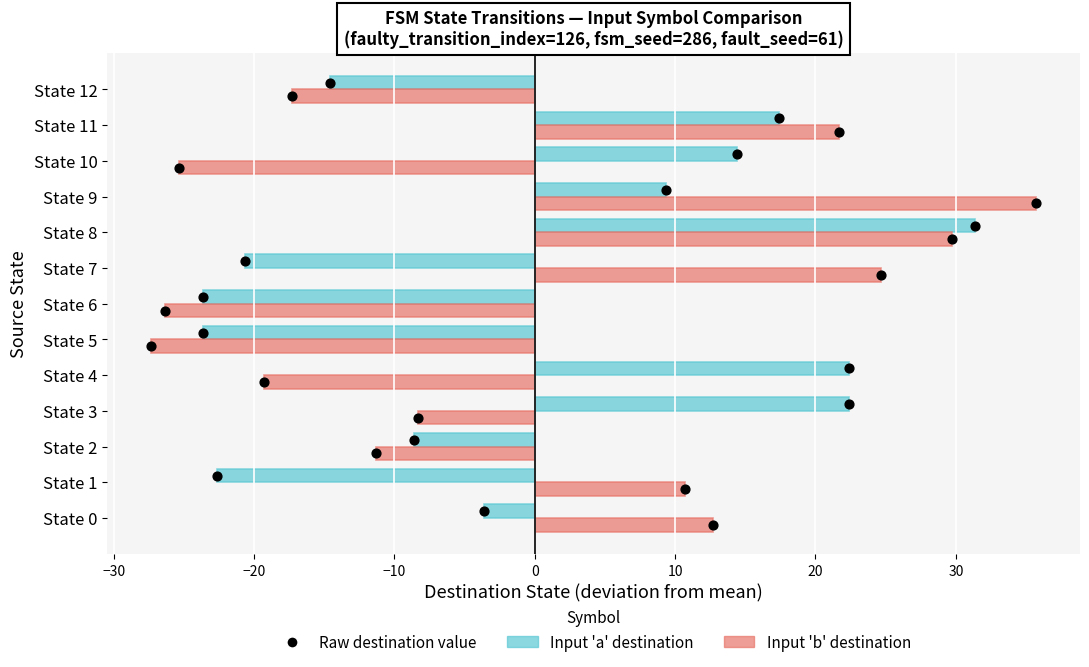

Which series reaches the maximum Y coordinate?

Input 'b' destination